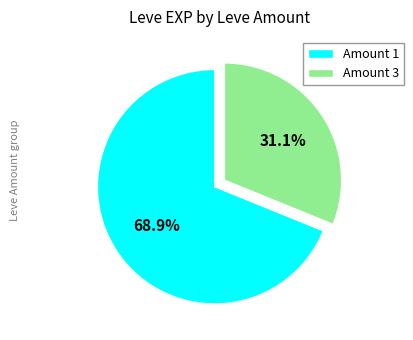

To the nearest percent, what portion does Amount 1 represent?

69%